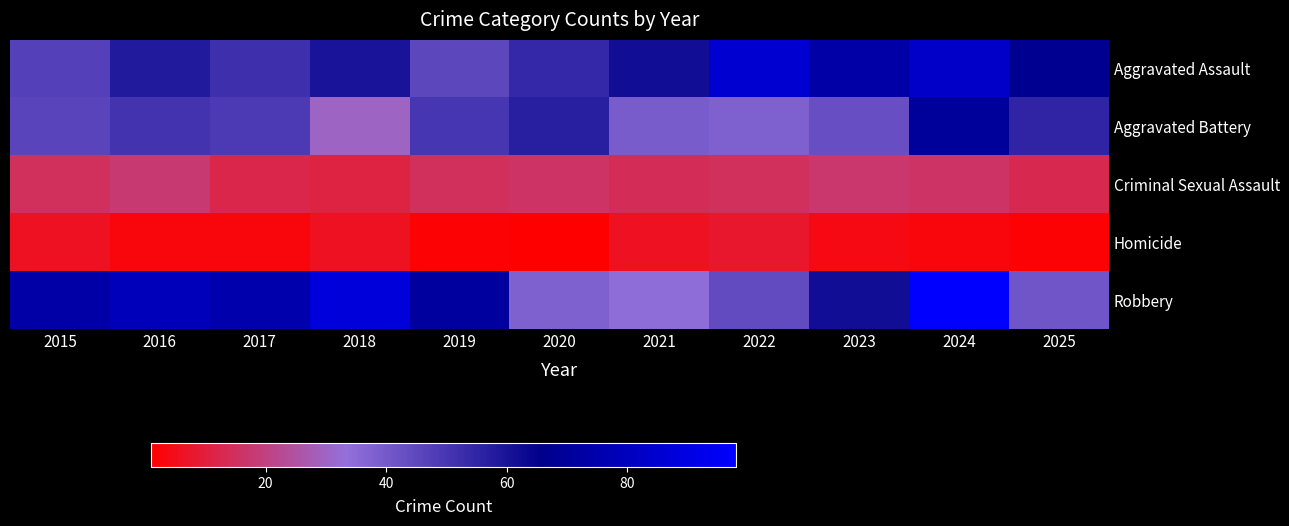

Reading left to right, extract all data points from this chart.

Aggravated Assault: 2015=47	2016=58	2017=52	2018=60	2019=45	2020=54	2021=62	2022=85	2023=73	2024=83	2025=67
Aggravated Battery: 2015=46	2016=51	2017=49	2018=30	2019=50	2020=57	2021=39	2022=38	2023=43	2024=70	2025=55
Criminal Sexual Assault: 2015=15	2016=18	2017=12	2018=11	2019=15	2020=16	2021=14	2022=15	2023=17	2024=16	2025=13
Homicide: 2015=6	2016=3	2017=3	2018=6	2019=2	2020=1	2021=6	2022=8	2023=4	2024=3	2025=2
Robbery: 2015=73	2016=79	2017=75	2018=88	2019=71	2020=38	2021=34	2022=44	2023=62	2024=98	2025=41